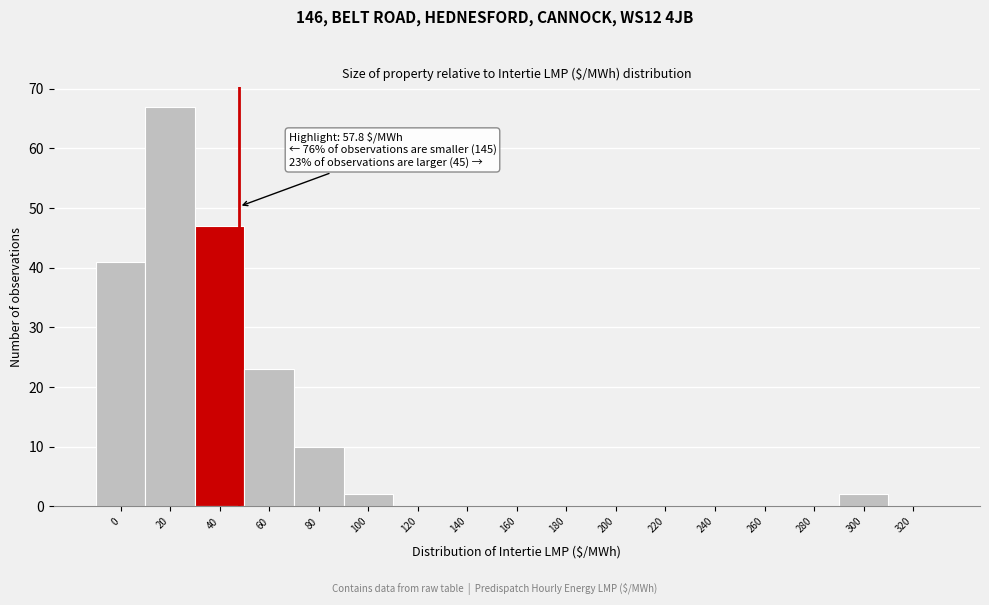

Reading left to right, what are all the values shown in this chart?

0=41	20=67	40=47	60=23	80=10	100=2	120=0	140=0	160=0	180=0	200=0	220=0	240=0	260=0	280=0	300=2	320=0